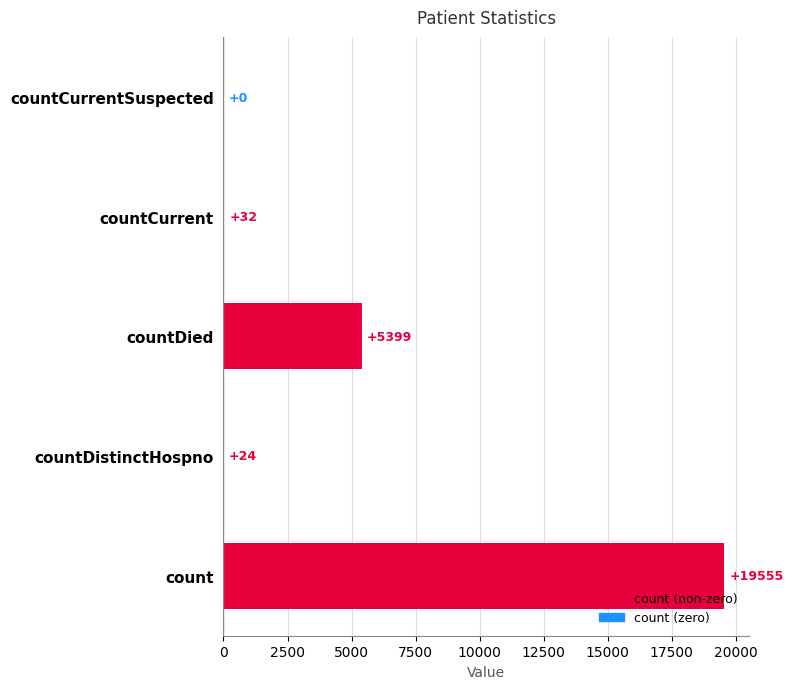

Reading top to bottom, what are all the values shown in this chart?

countCurrentSuspected=0	countCurrent=32	countDied=5399	countDistinctHospno=24	count=19555